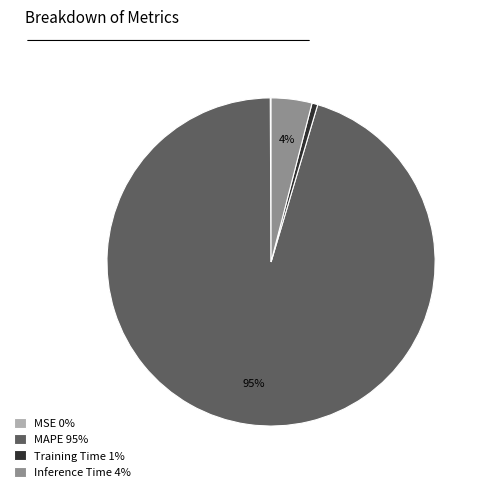

Which has a higher value, Inference Time 4% or MAPE 95%?

MAPE 95%